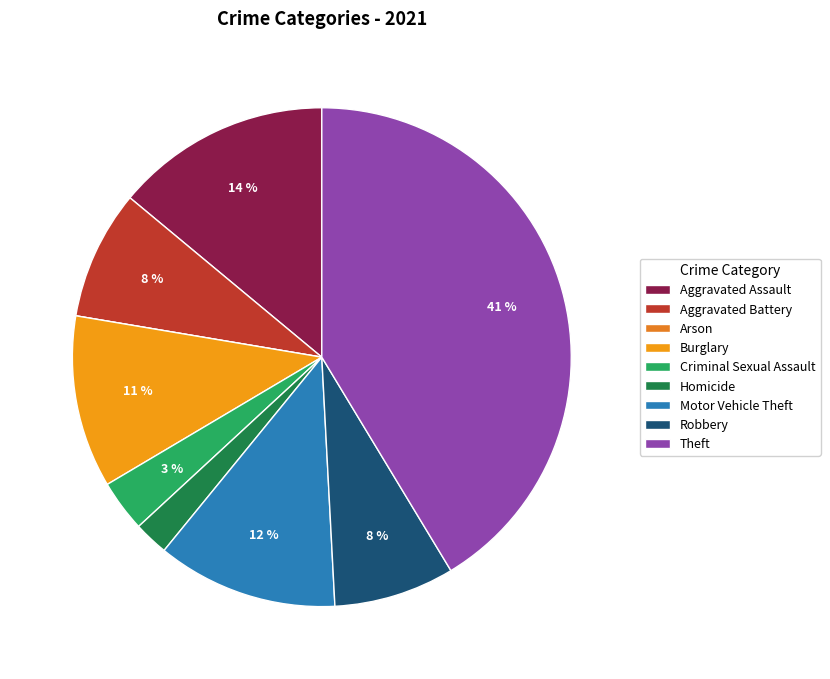

Is it true that Burglary is 11% of the pie?

True